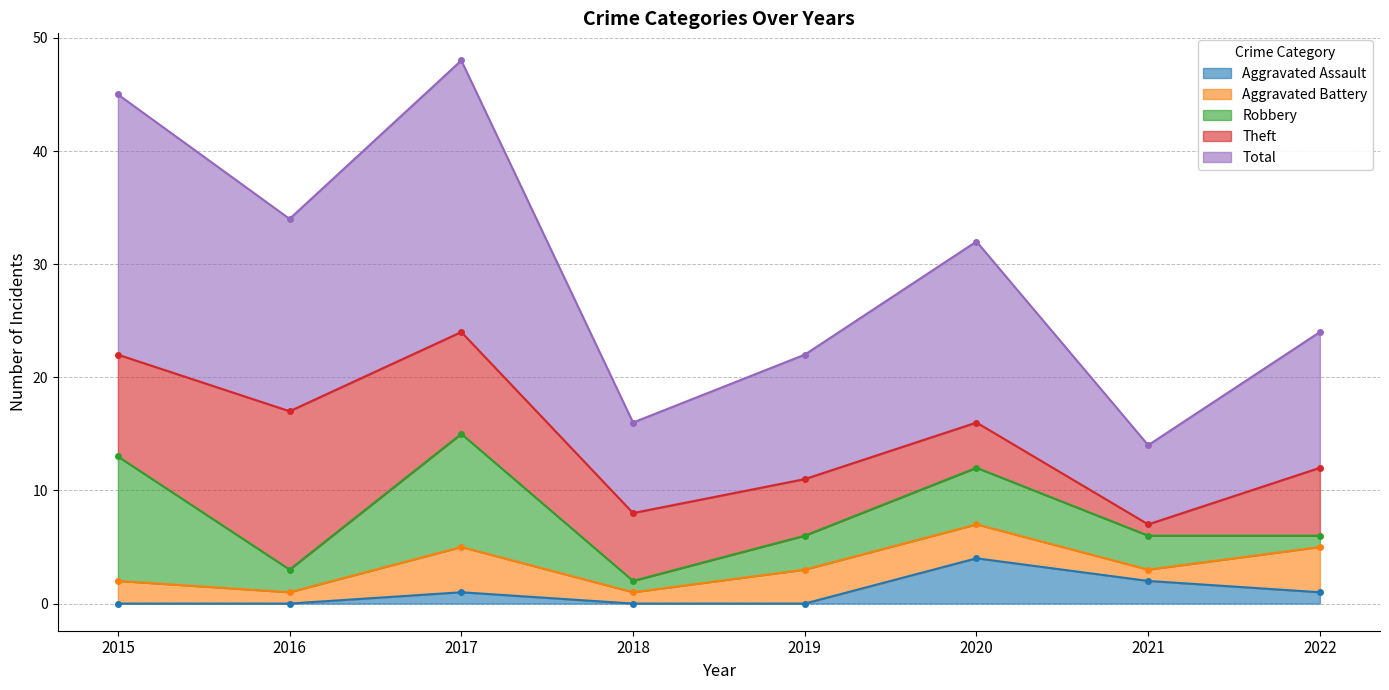

Where is the first local maximum for Aggravated Assault?

2017